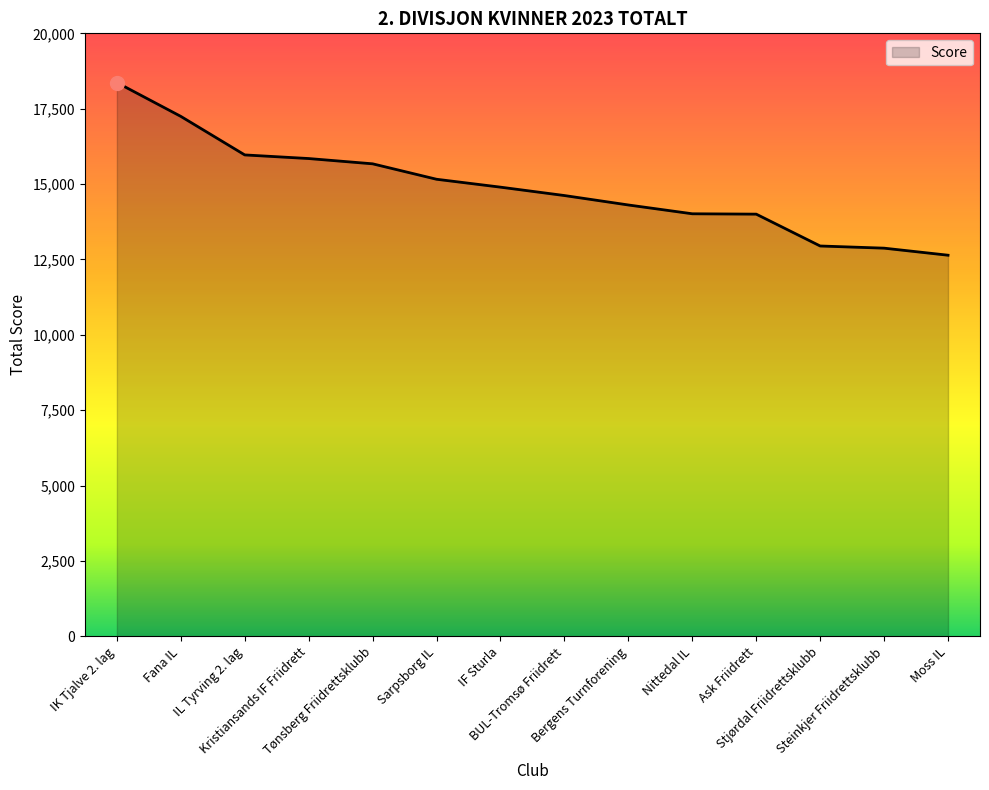

The chart shows a value of 8254 at IL Tyrving 2. lag. True or false?

False